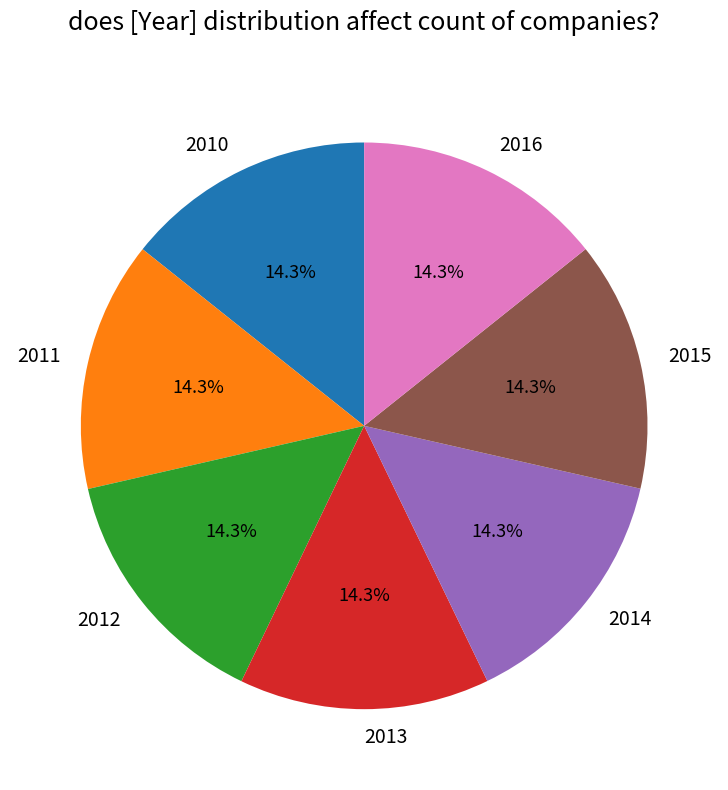

What percentage is the 2016 slice, to the nearest percent?

14%